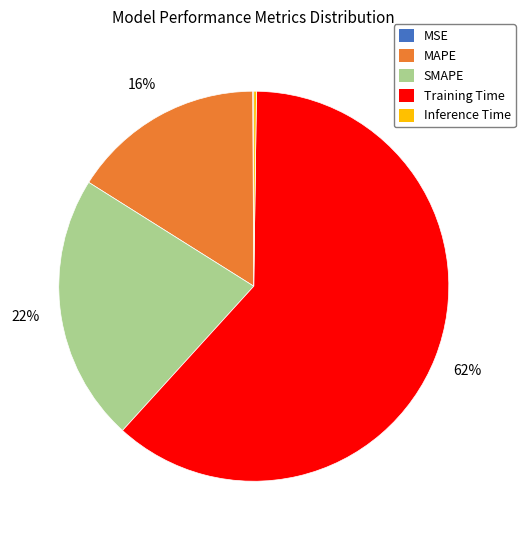

To the nearest percent, what is the average slice percentage?

20%